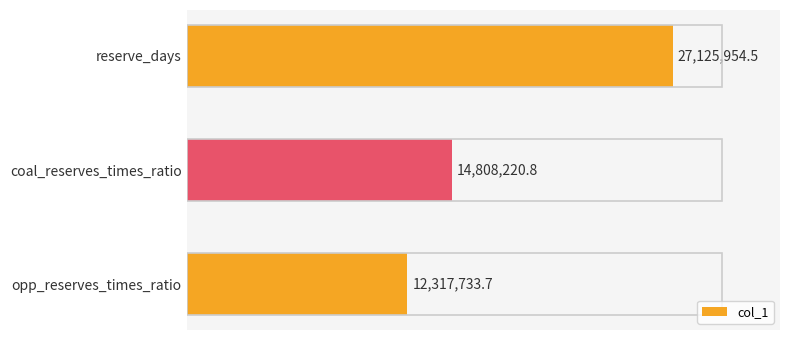

Are the bars horizontal?

Yes